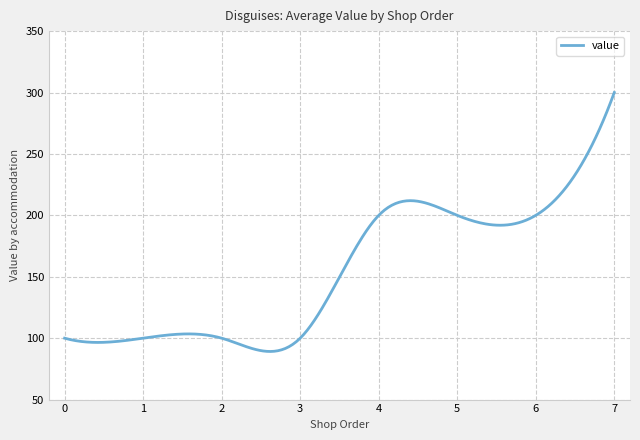

What is the sum of all values?

46502.3